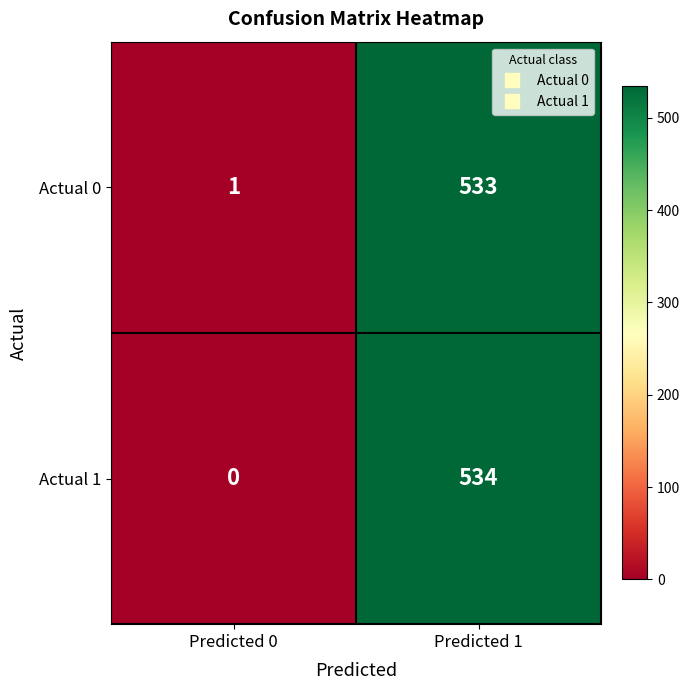

What is the total value across all series at Predicted 1?

1067